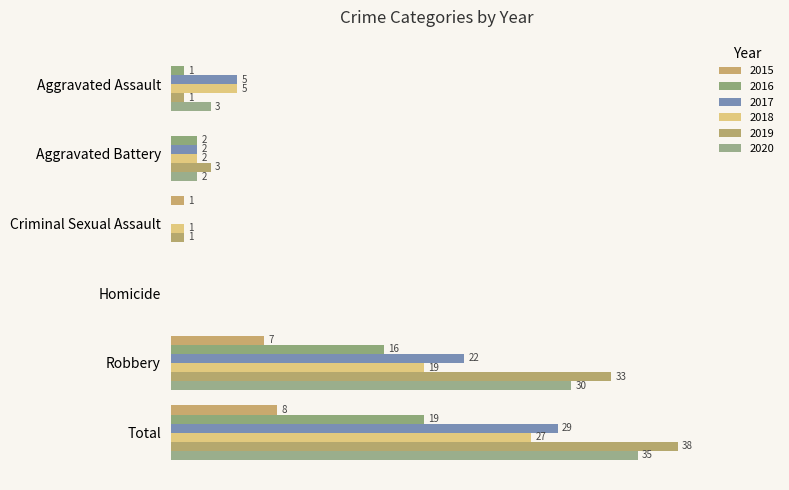

Which category has the lowest value across all series?

Aggravated Assault